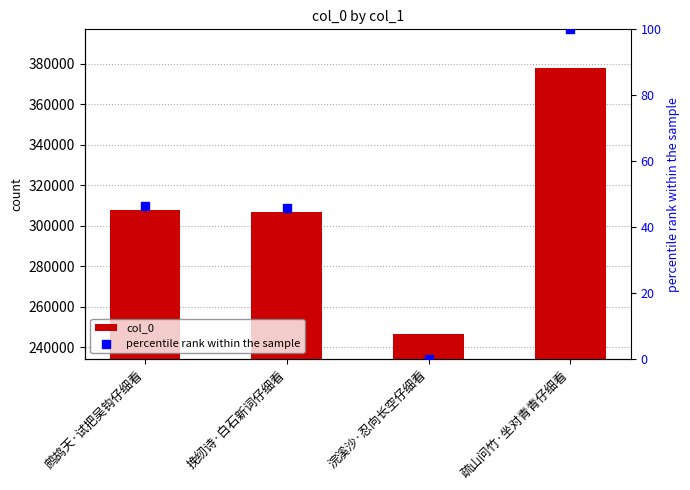

Which series has the largest total across all categories?

col_0